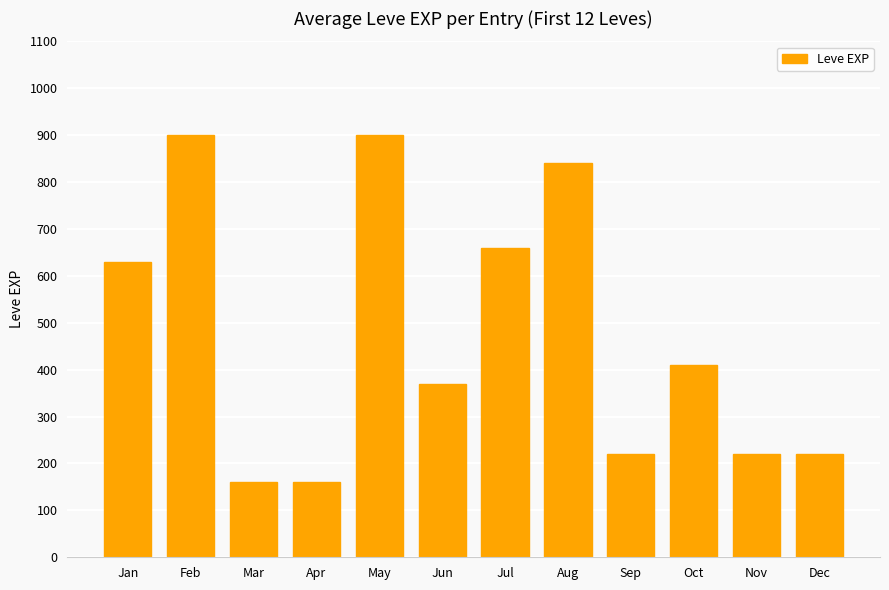

What is the value of the 5th bar from the left?

900